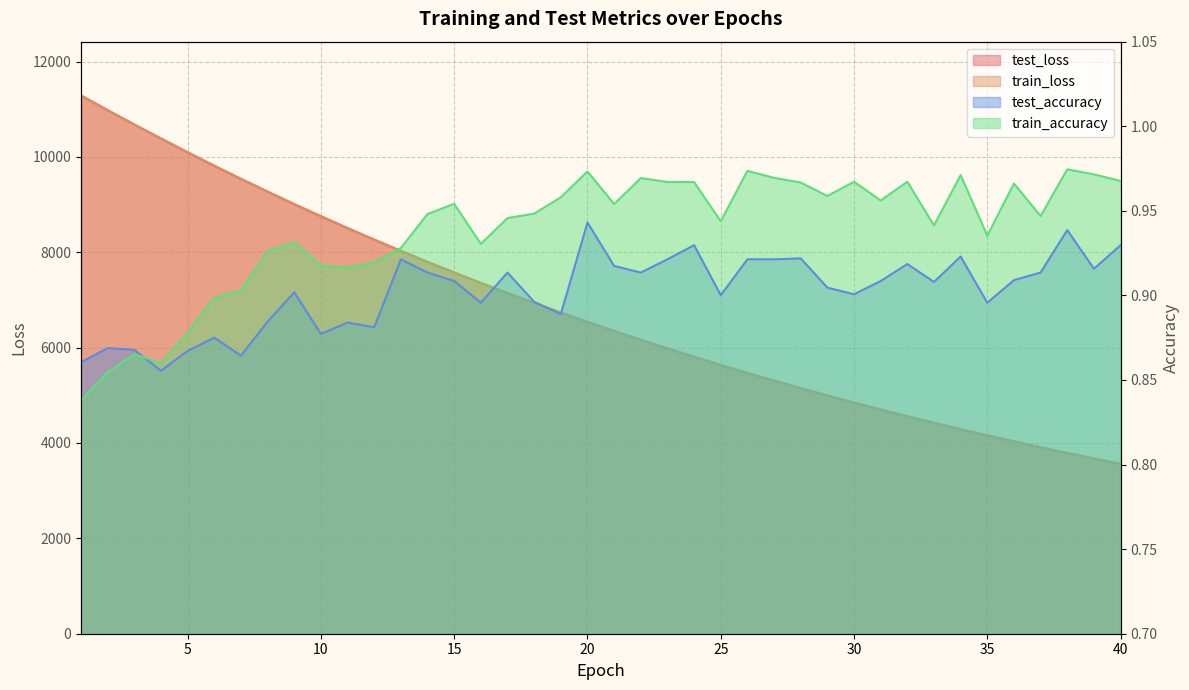

Where does the test_loss series first go above 6539?

1